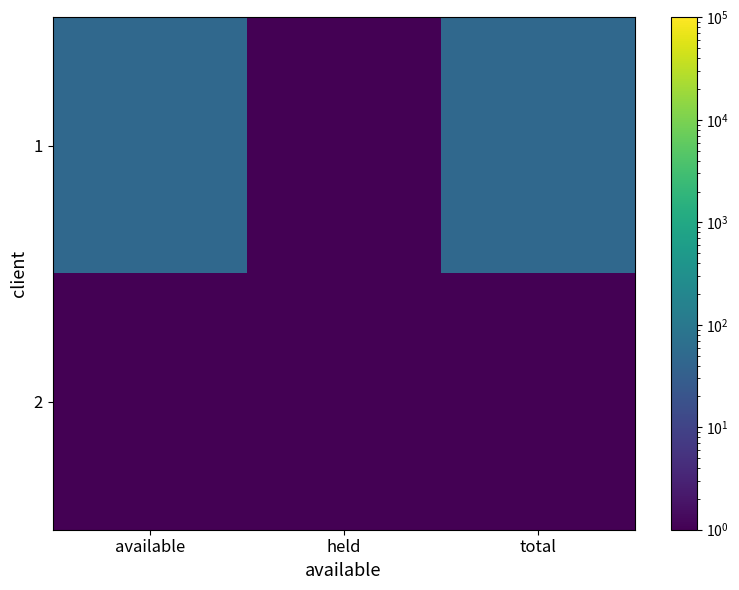

What is the greatest value displayed?

50.0